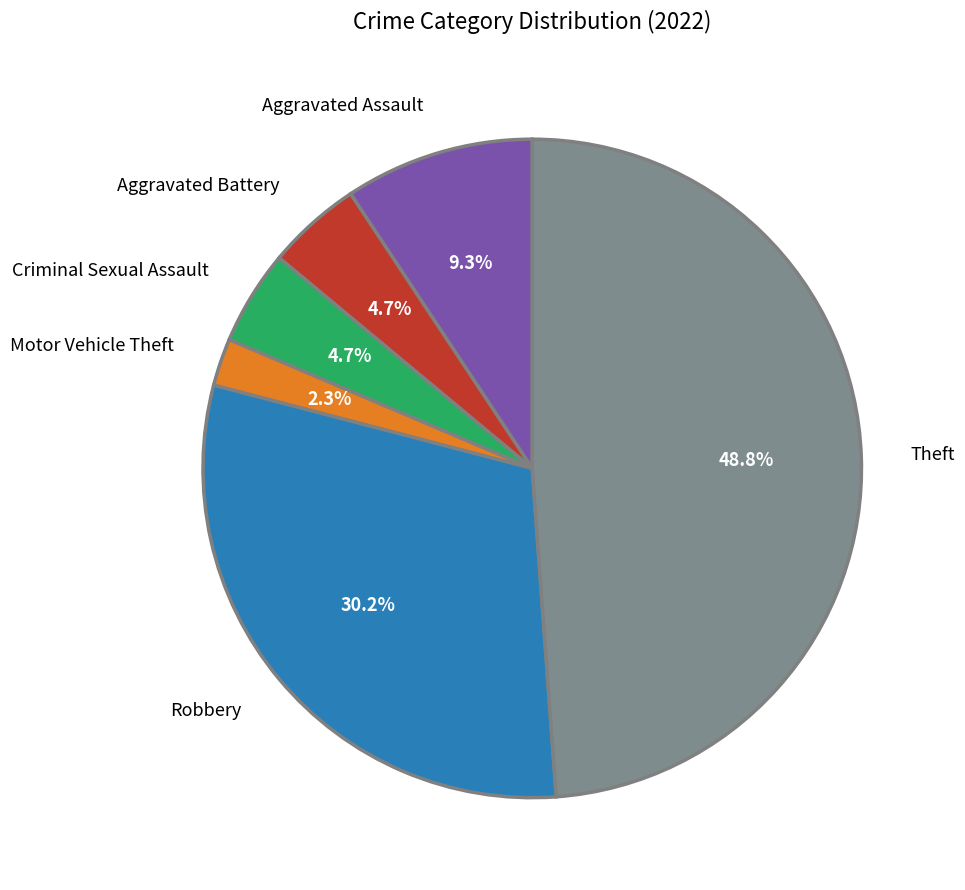

Is the sum of Robbery and Criminal Sexual Assault greater than half?

No